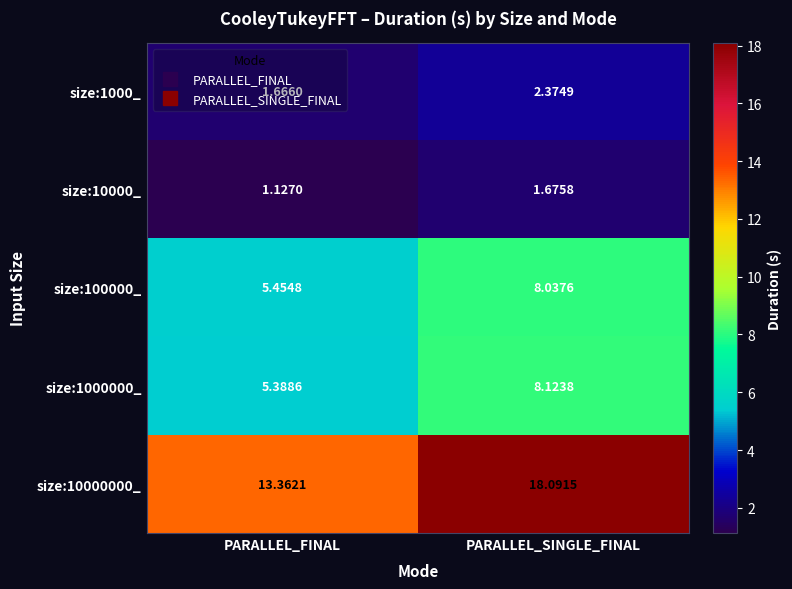

At which label does size:10000000_ reach its peak?

PARALLEL_SINGLE_FINAL